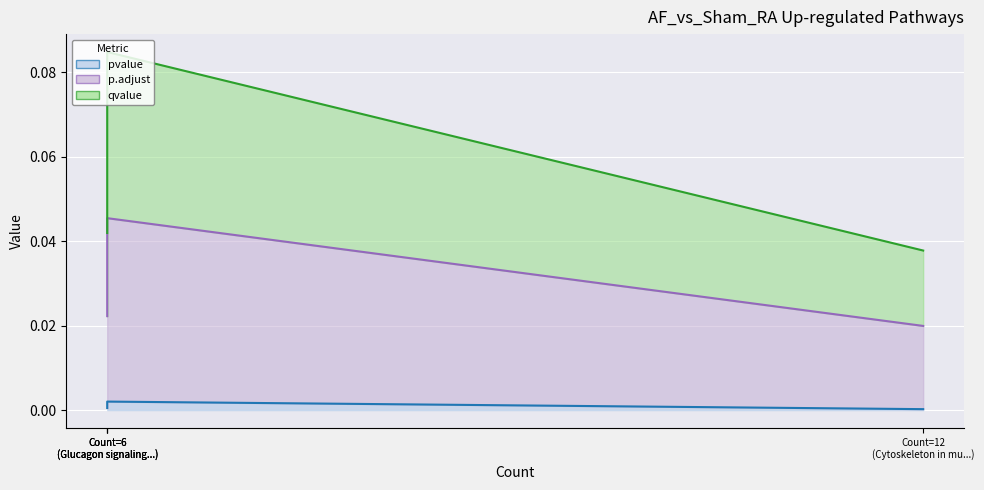

Where is the first local maximum for pvalue line?

Count=6
(Glucagon signaling...)